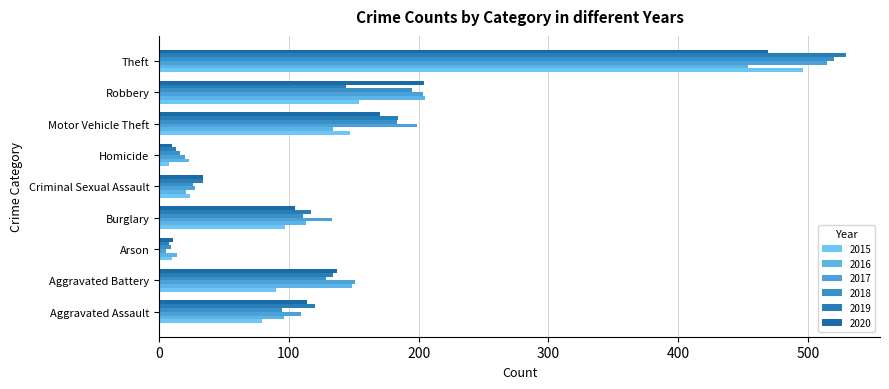

What is the lowest value of the 2017 series?

5